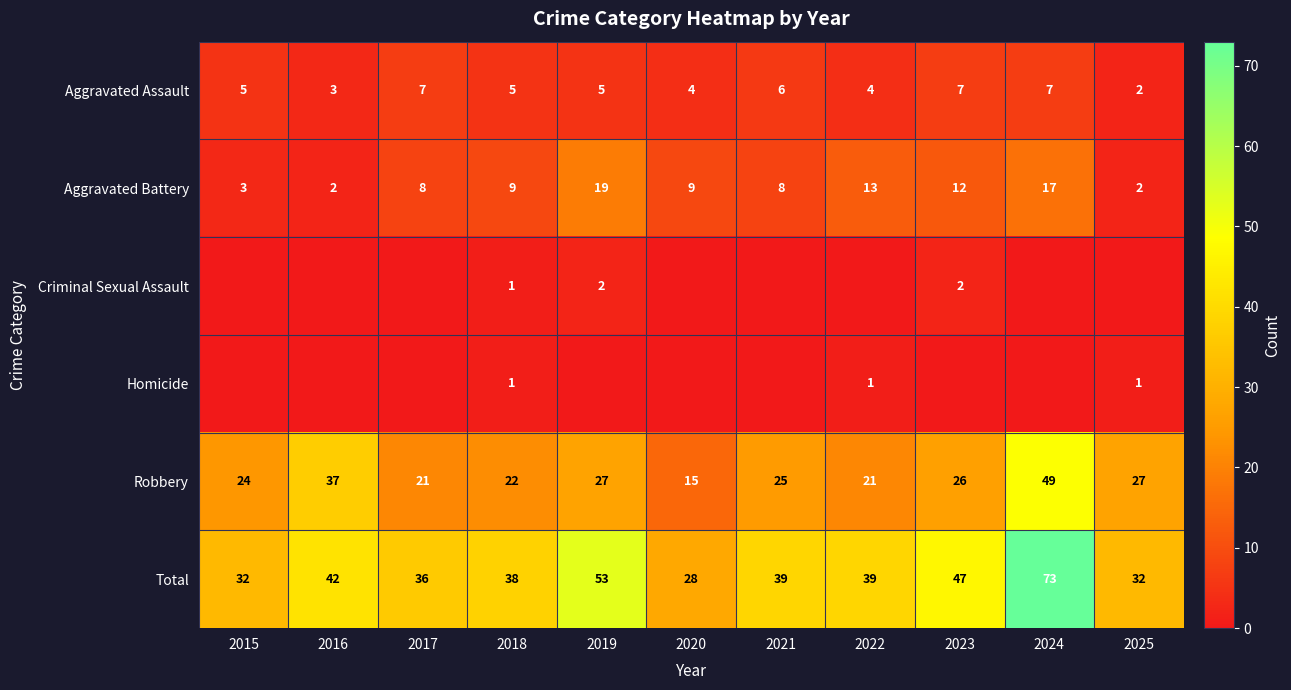

What is the maximum value shown in the chart?

73